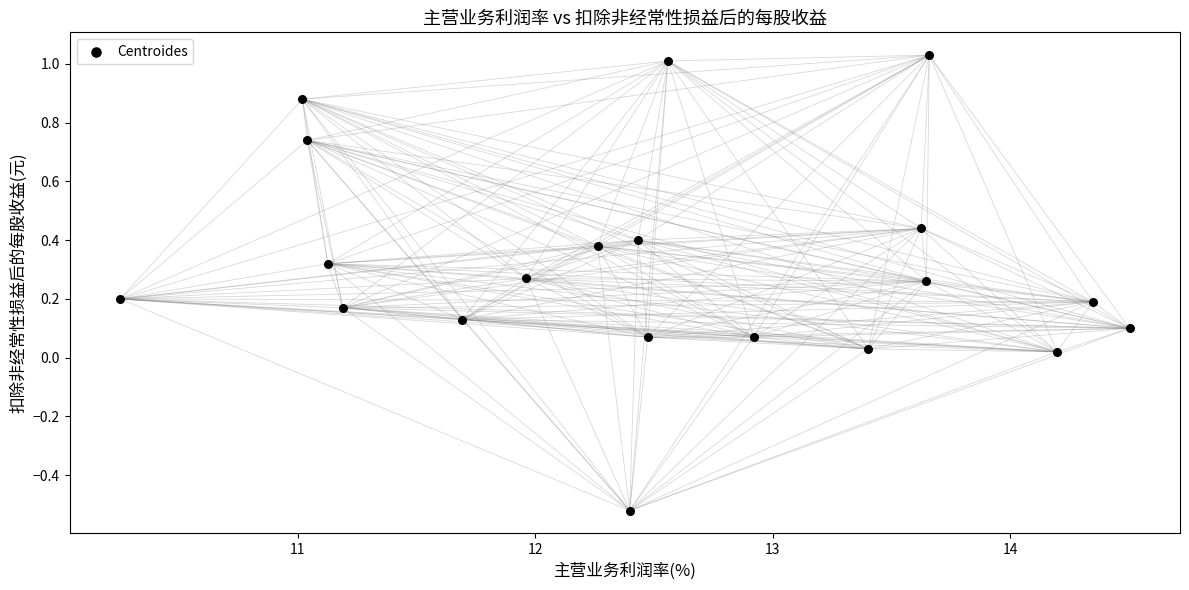

What is the range of X values (max minus min)?

4.3